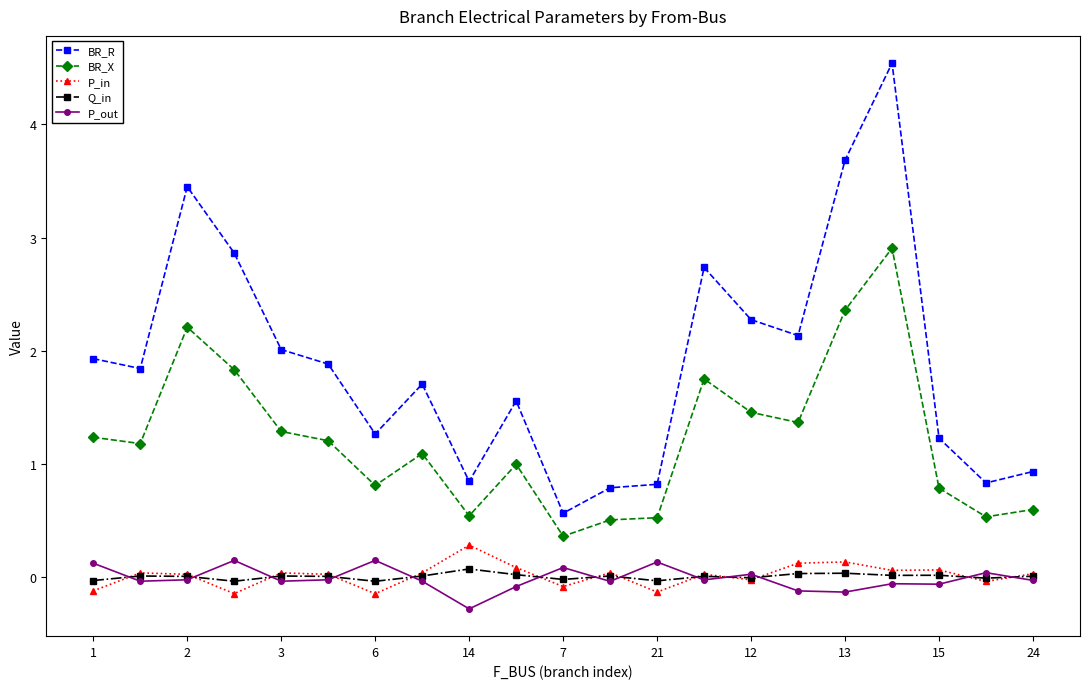

Which series has the largest total across all categories?

BR_R